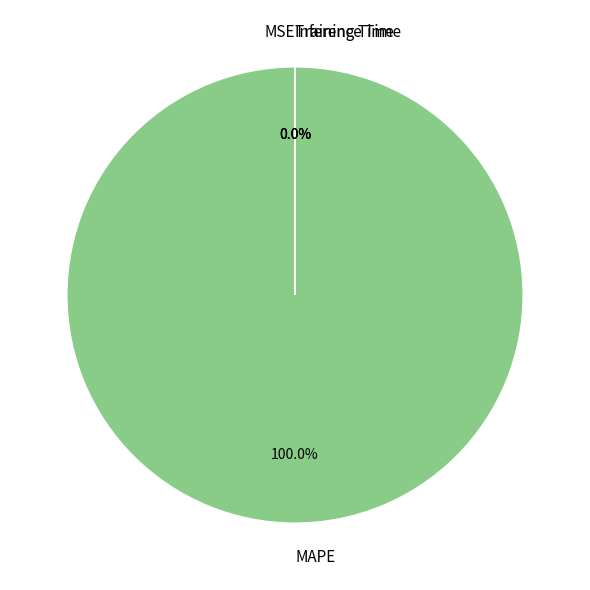

To the nearest percent, what is the average slice percentage?

25%